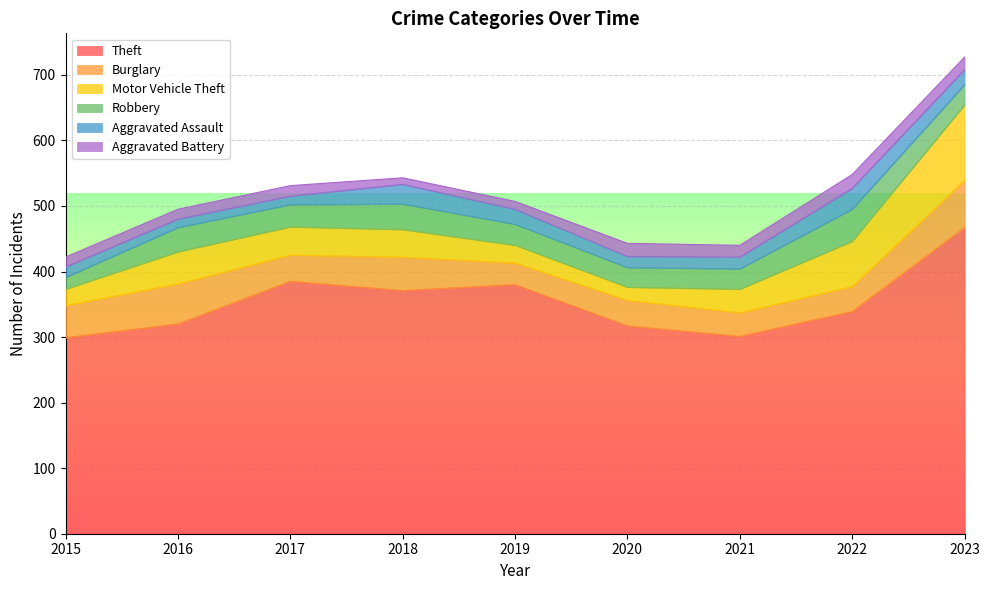

Reading right to left, extract all data points from this chart.

Theft: 2023=467	2022=339	2021=301	2020=317	2019=380	2018=371	2017=385	2016=320	2015=299
Burglary: 2023=72	2022=38	2021=36	2020=39	2019=33	2018=51	2017=40	2016=61	2015=49
Motor Vehicle Theft: 2023=115	2022=69	2021=36	2020=20	2019=27	2018=42	2017=43	2016=49	2015=25
Robbery: 2023=31	2022=49	2021=31	2020=30	2019=32	2018=39	2017=34	2016=37	2015=18
Aggravated Assault: 2023=23	2022=32	2021=18	2020=17	2019=23	2018=30	2017=13	2016=13	2015=16
Aggravated Battery: 2023=19	2022=21	2021=18	2020=20	2019=12	2018=10	2017=16	2016=15	2015=15